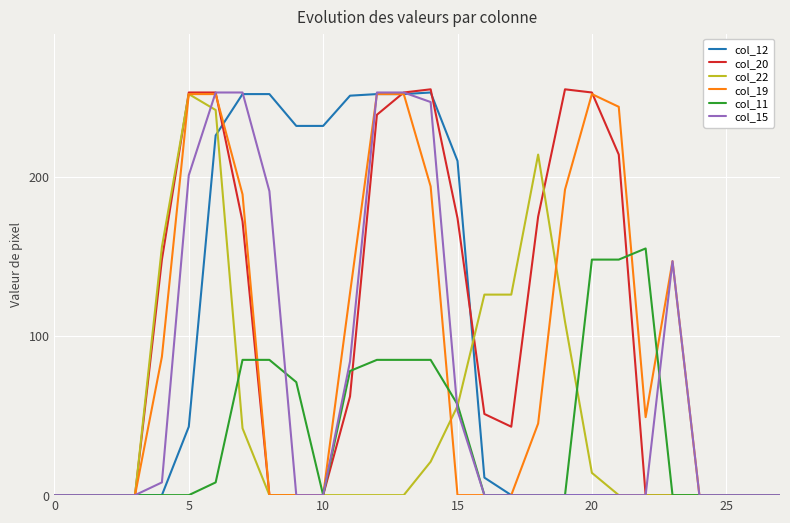

Which series has the widest spread of values?

col_20